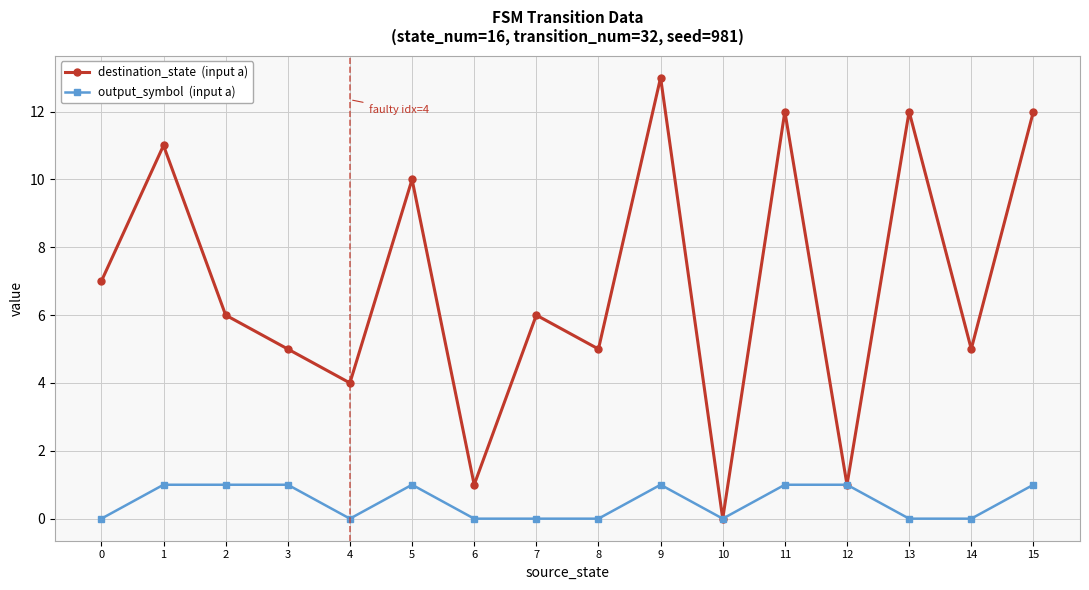

Does the chart display data point markers on the line(s)?

Yes